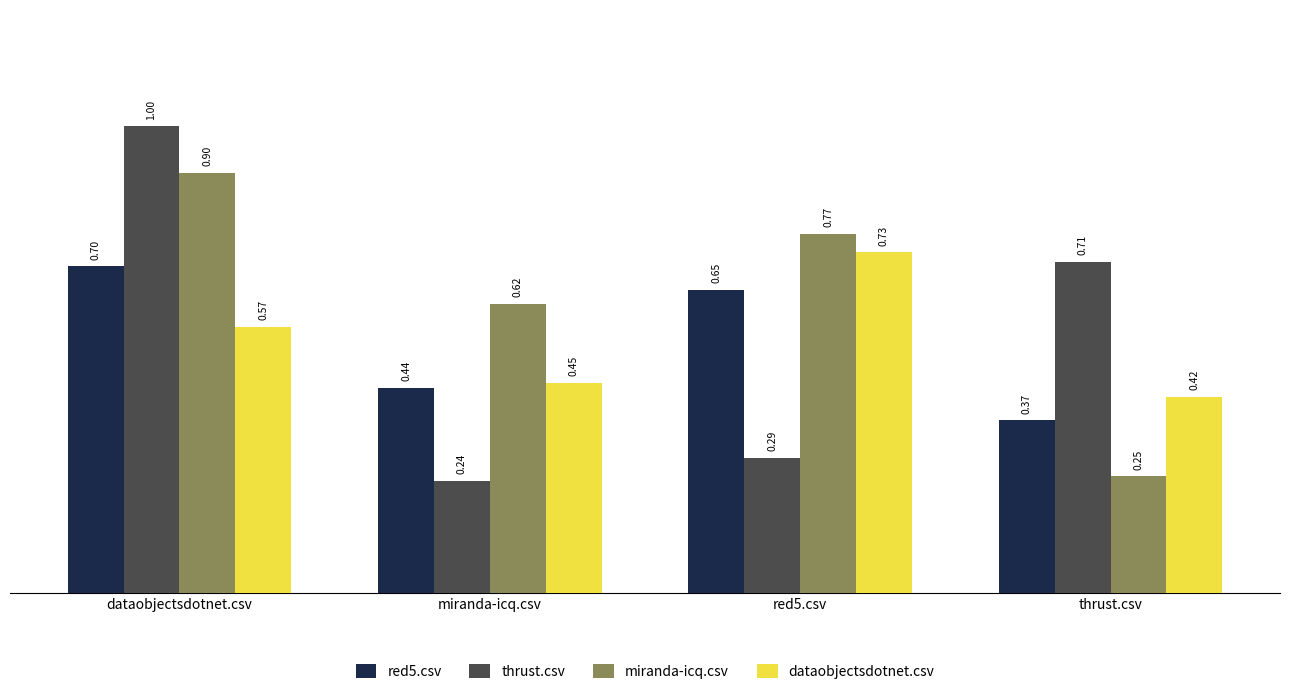

At which label does thrust.csv reach its minimum?

miranda-icq.csv